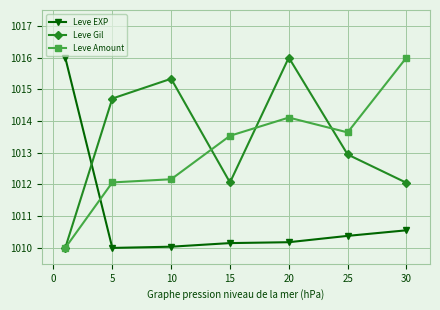

True or false: Leve Amount has more than 0 interior local peaks.

True